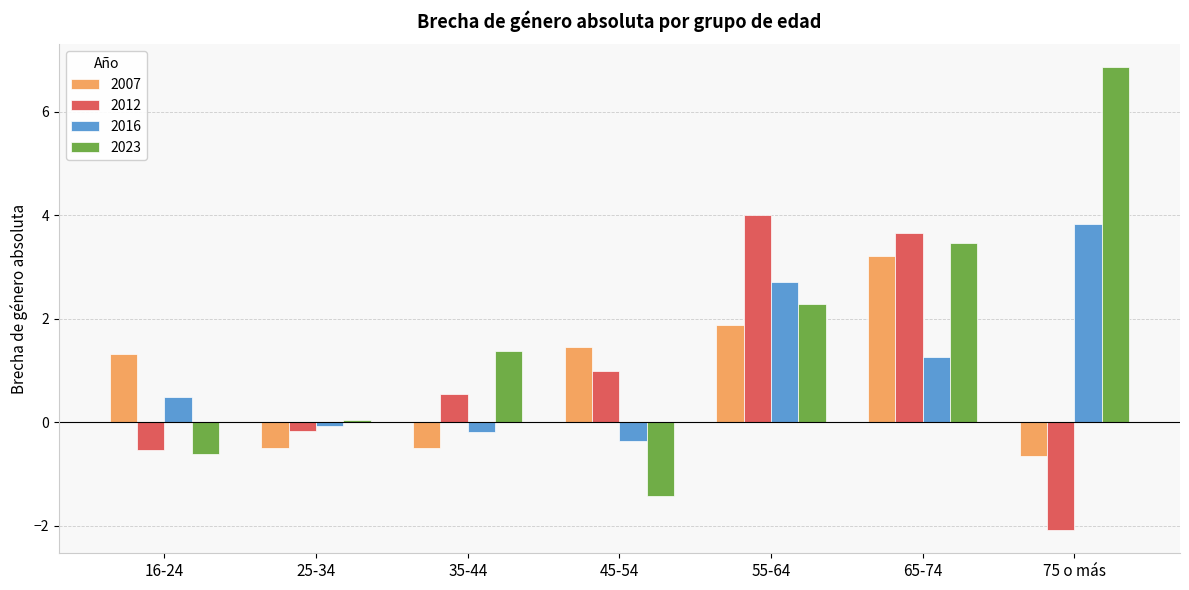

Does the chart contain any negative values?

Yes